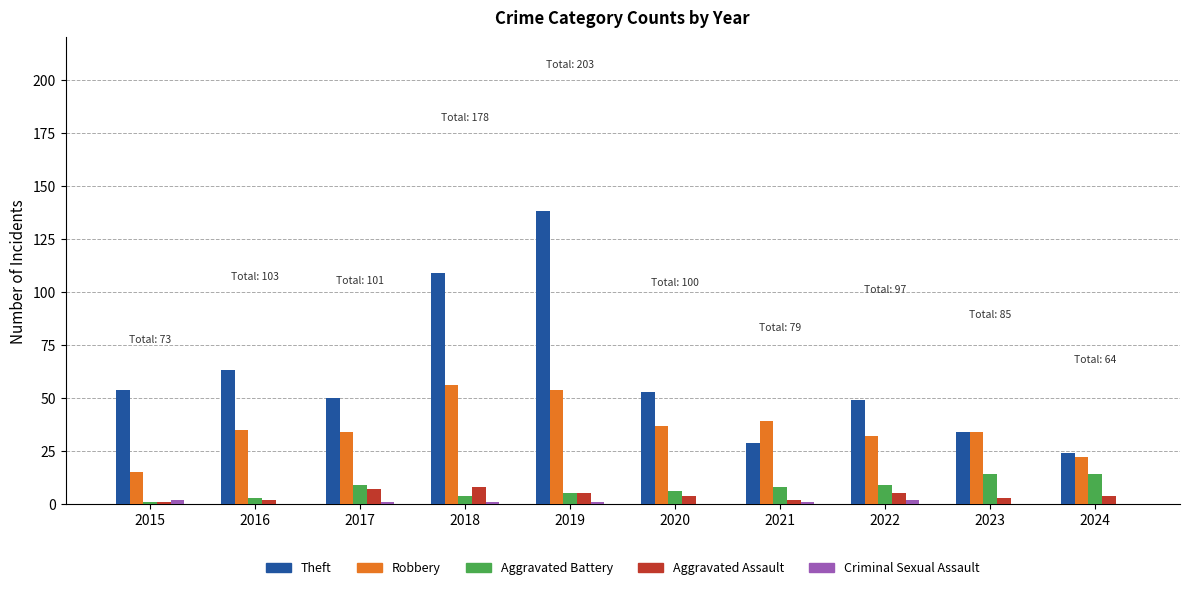

What is the highest value of the Aggravated Assault series?

8